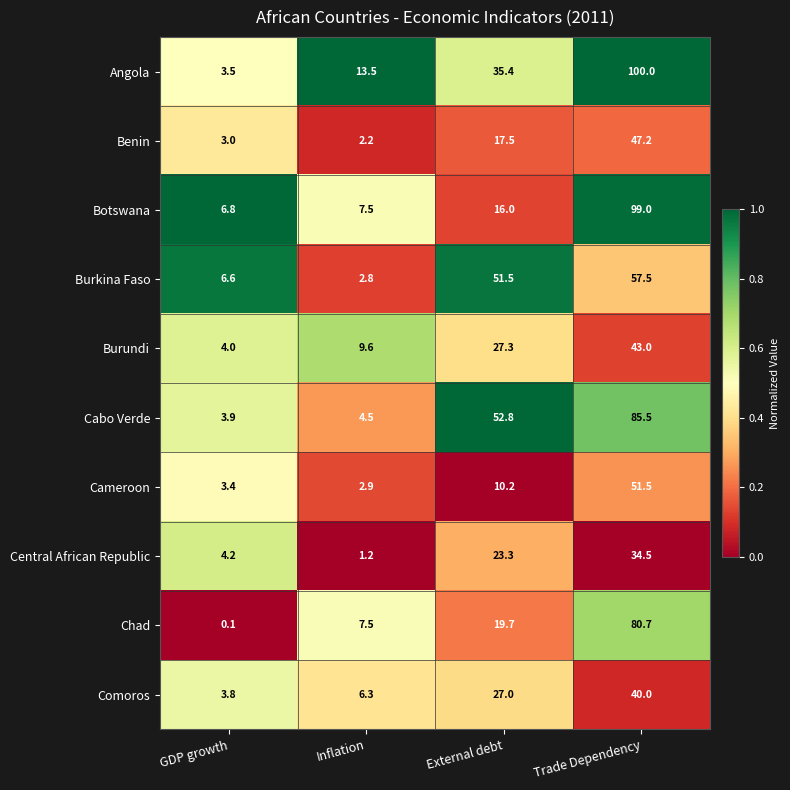

What is the sum of all Chad values?

108.0